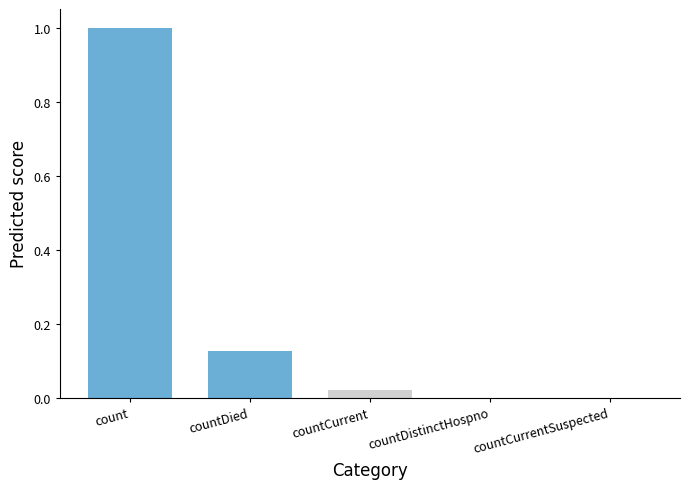

What is the greatest value displayed?

1.0